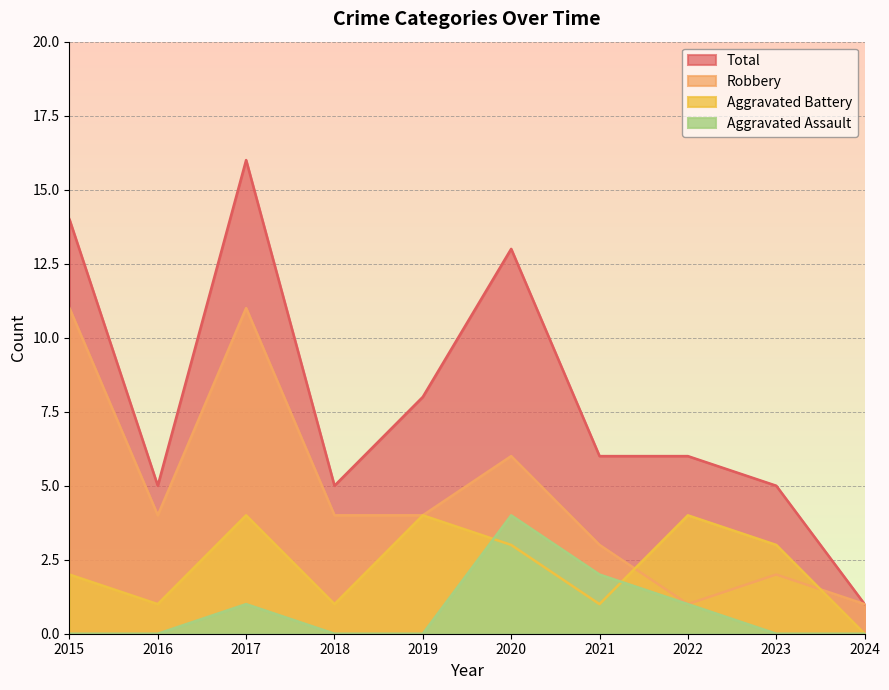

How many categories are shown in the chart?

10